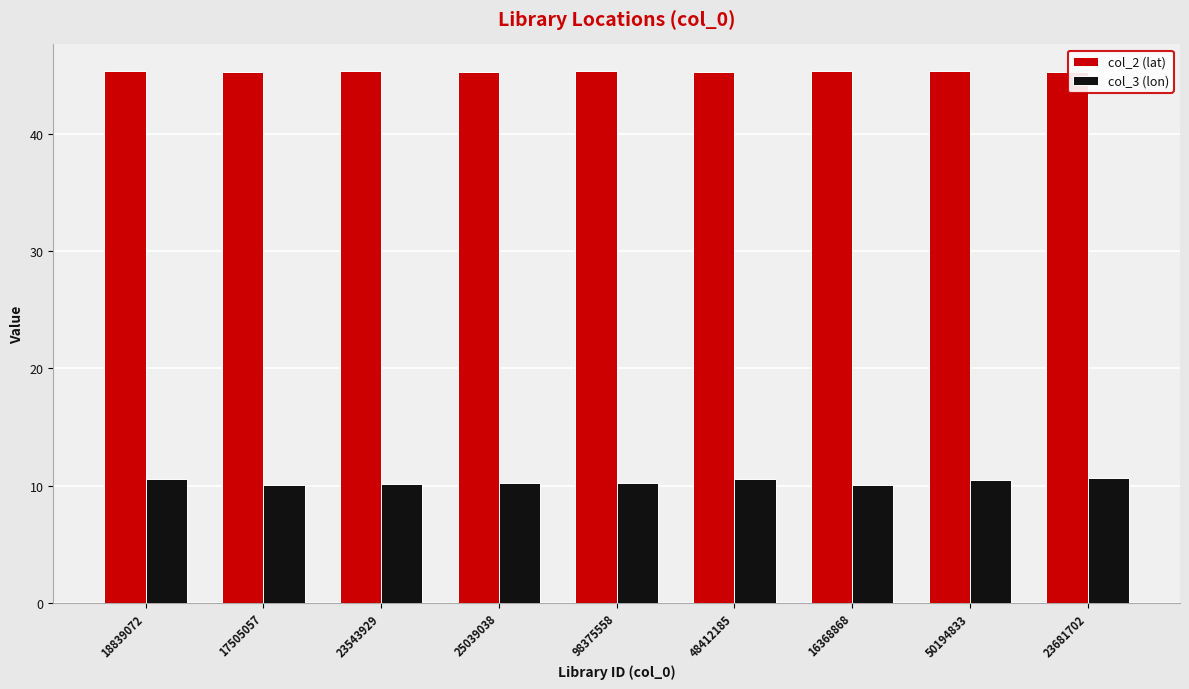

What position from the right is 25039038?

6